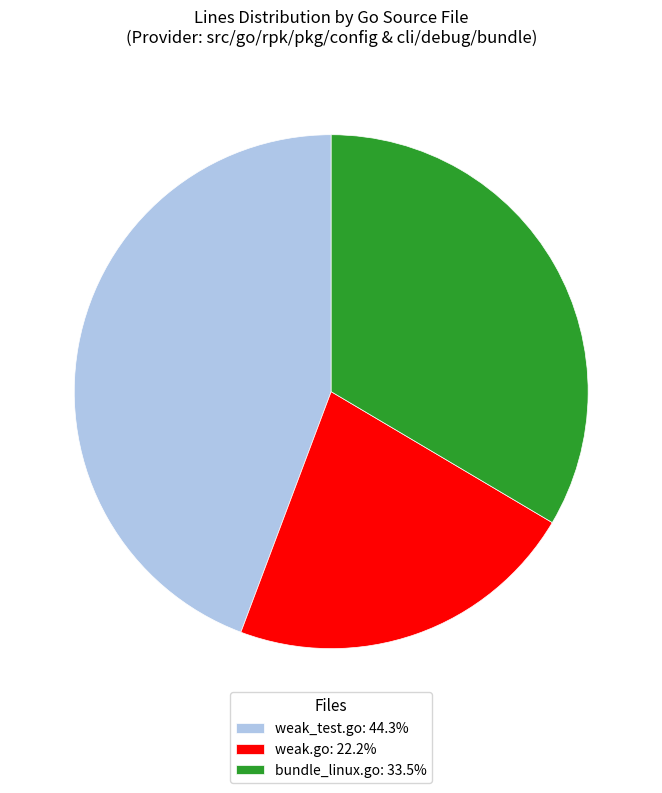

What is the ratio of the value at bundle_linux.go: 33.5% to the value at weak.go: 22.2%?

1.5